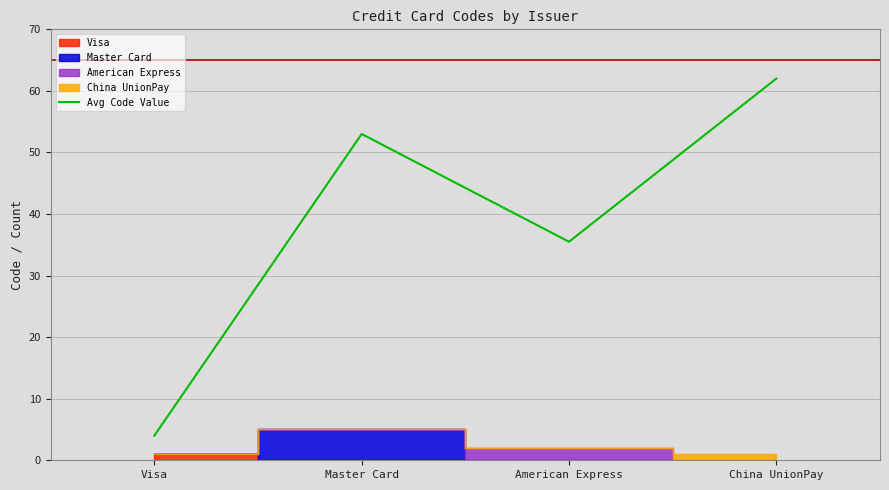

True or false: there are more than 1 points higher than both neighbors.

False